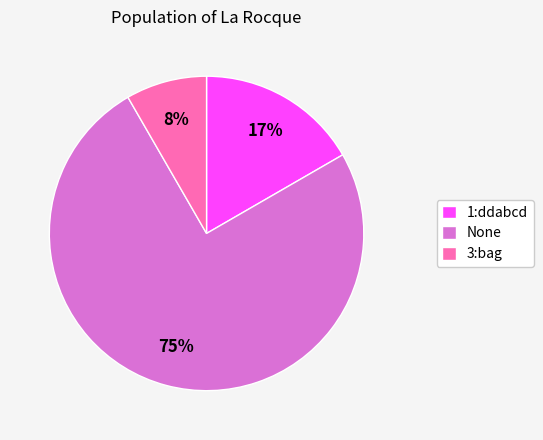

Which slice is the largest?

None